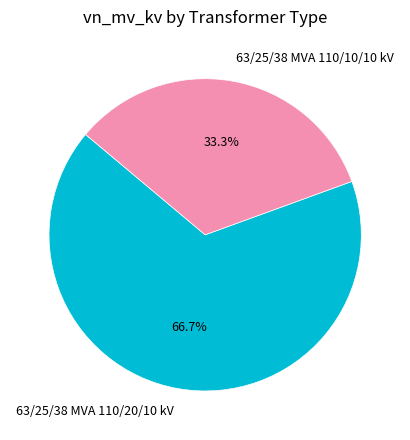

Is it true that 63/25/38 MVA 110/10/10 kV is 43% of the pie?

False